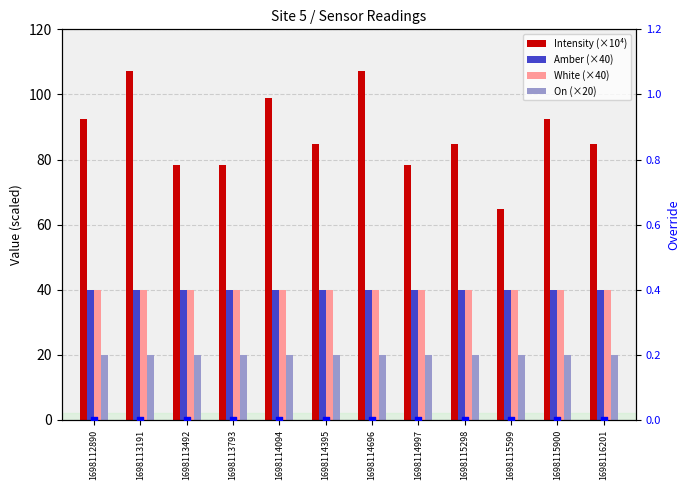

At how many categories does at least one series exceed 16?

12